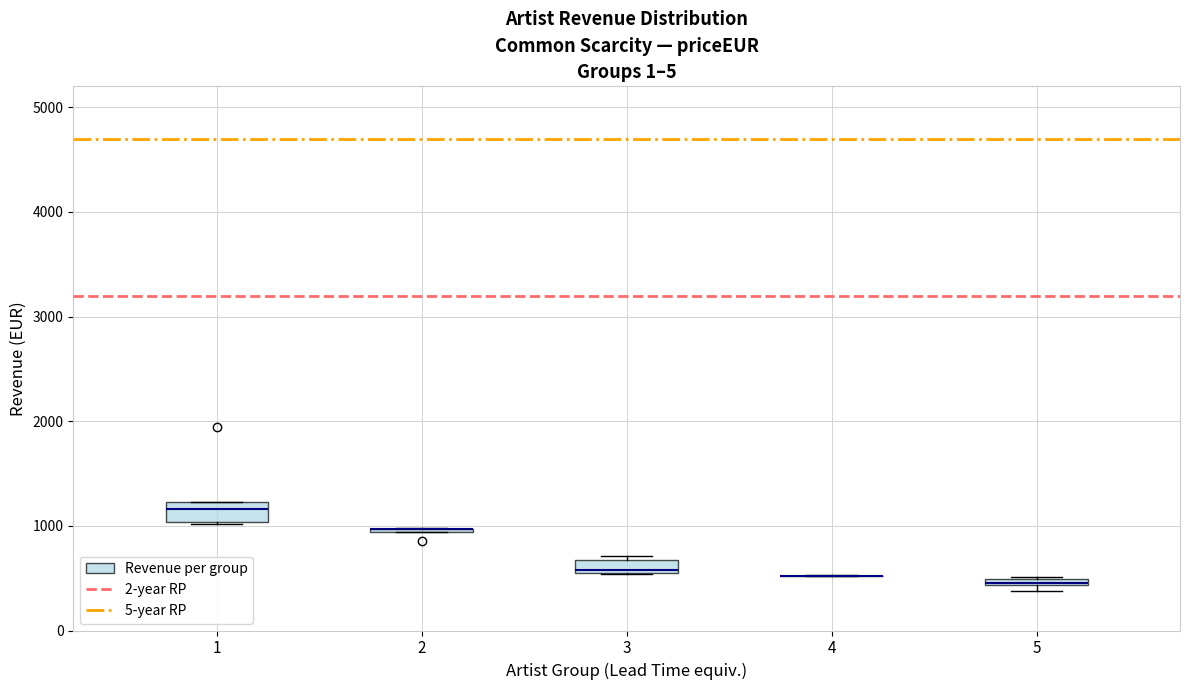

Where is the lower edge of the box at x = 5 on the y-axis? The values are not printed on the chart, so give them approximately, as read against the axis.

400